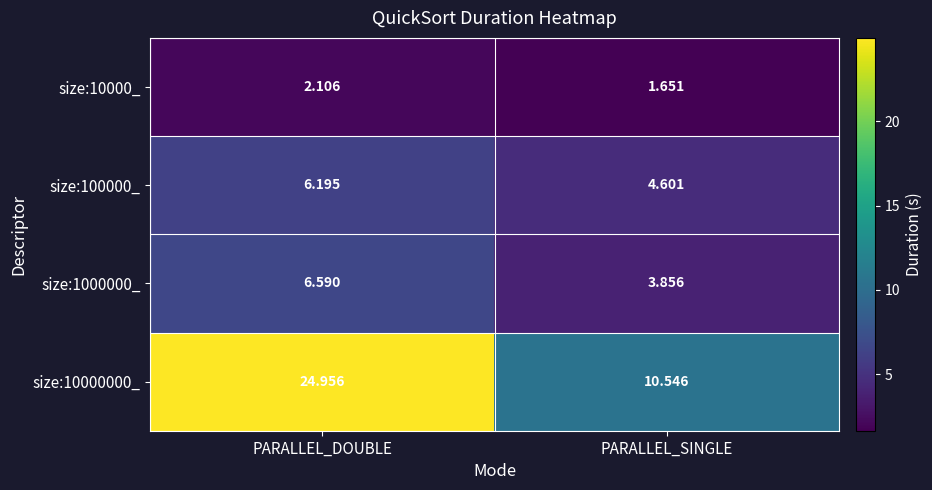

Rank the categories by size:1000000_ value from highest to lowest.

PARALLEL_DOUBLE, PARALLEL_SINGLE